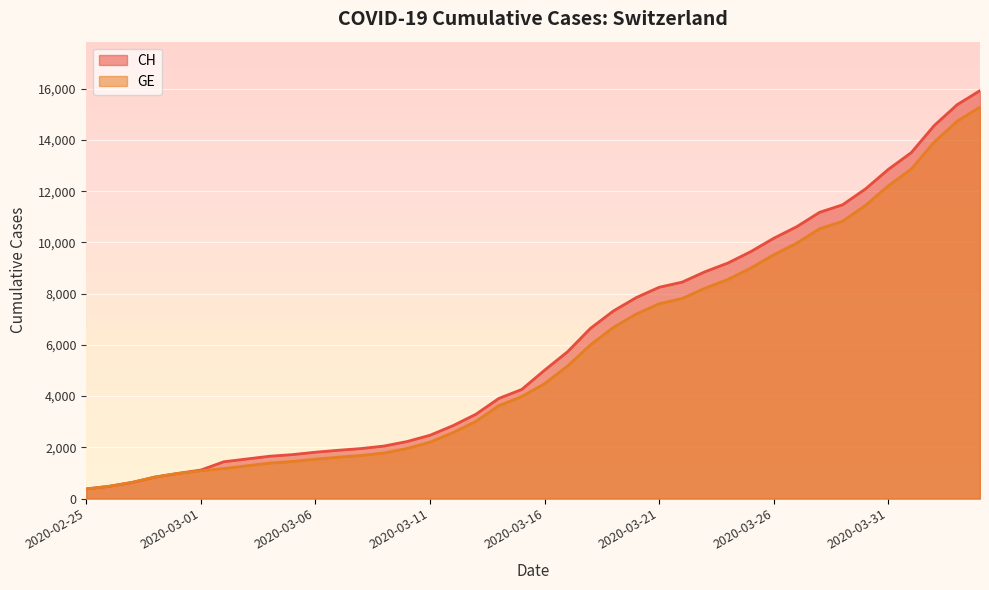

How many distinct data groups are displayed?

2